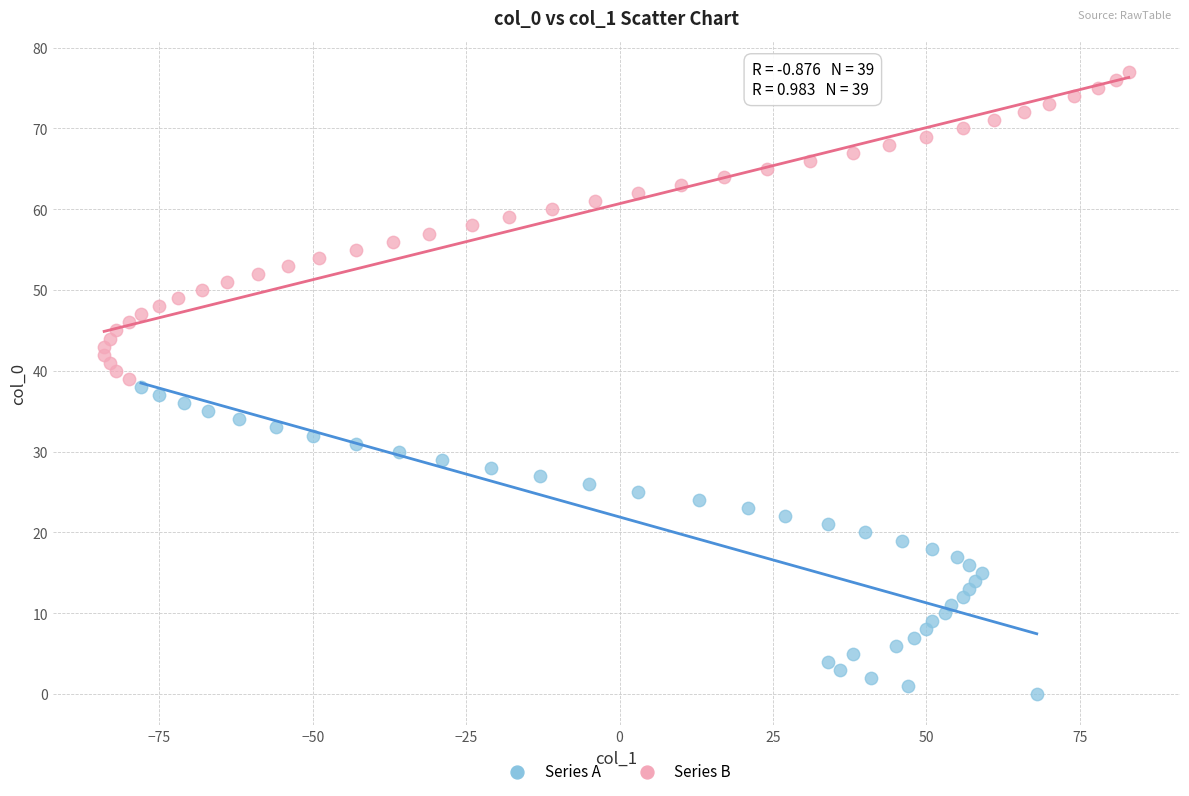

Which series contains the lowest Y value?

Series A